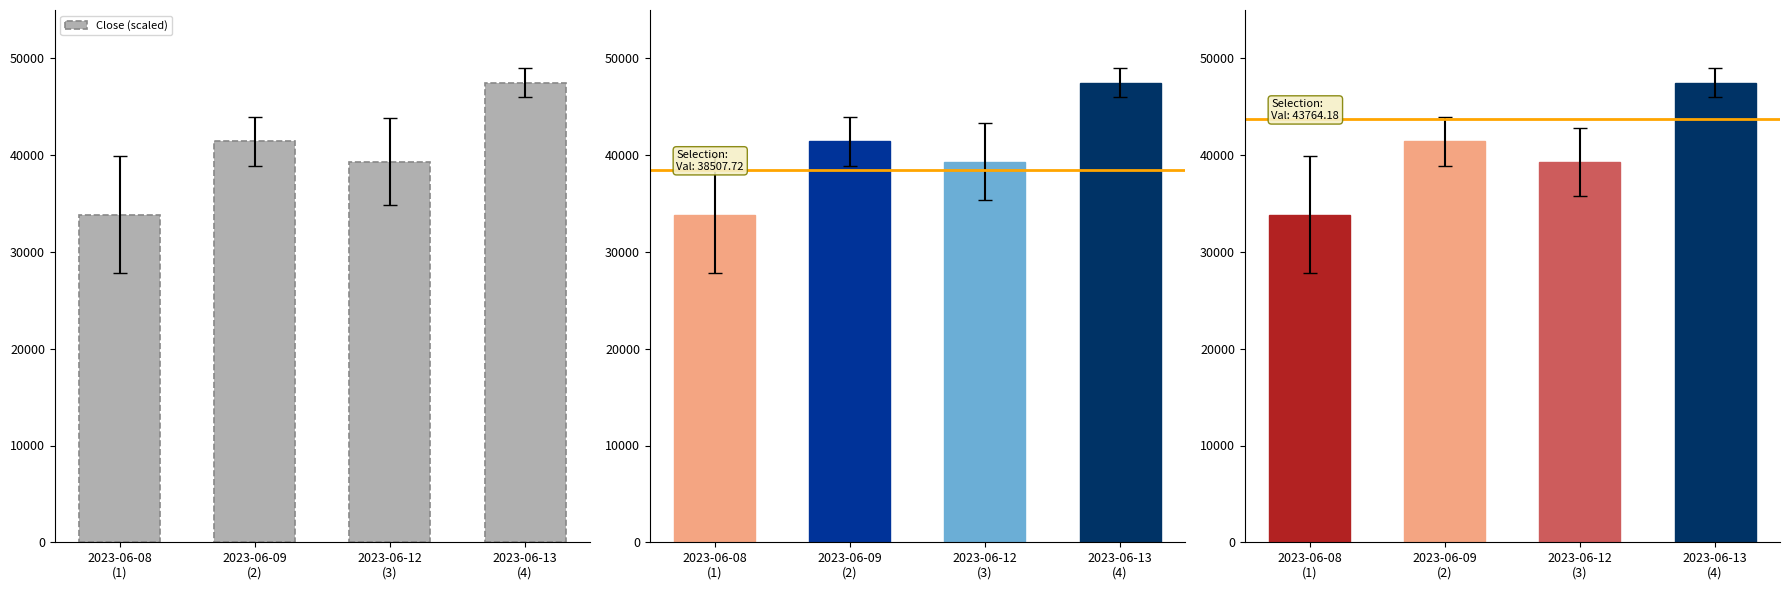

Is it true that the value at 2023-06-13
(4) is 47504?

True